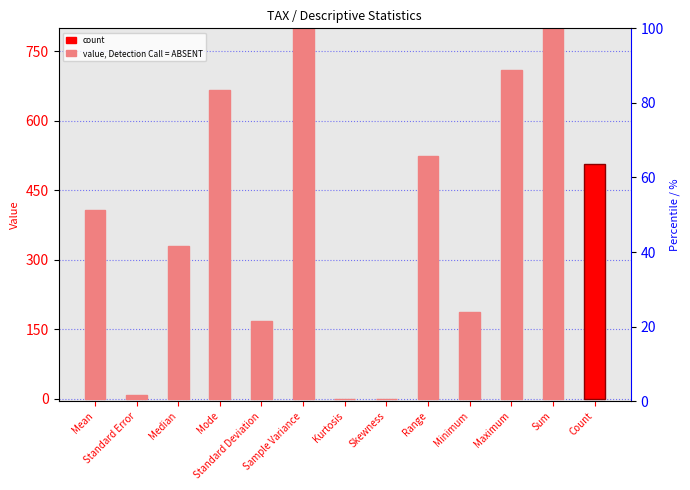

What is the sum of all values?

238480.6